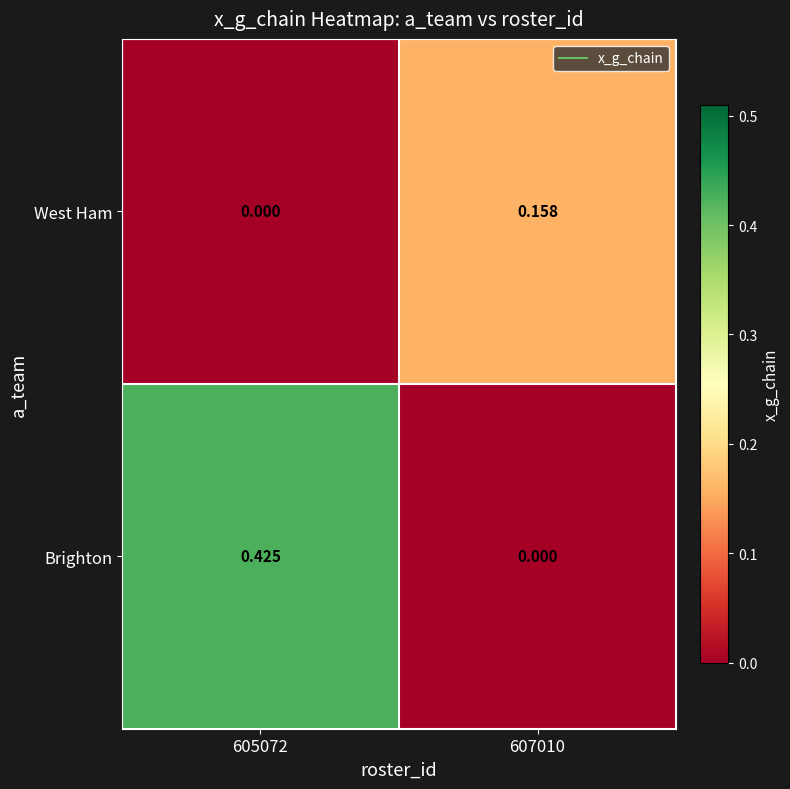

List the series in order of their overall mean, lowest first.

West Ham, Brighton